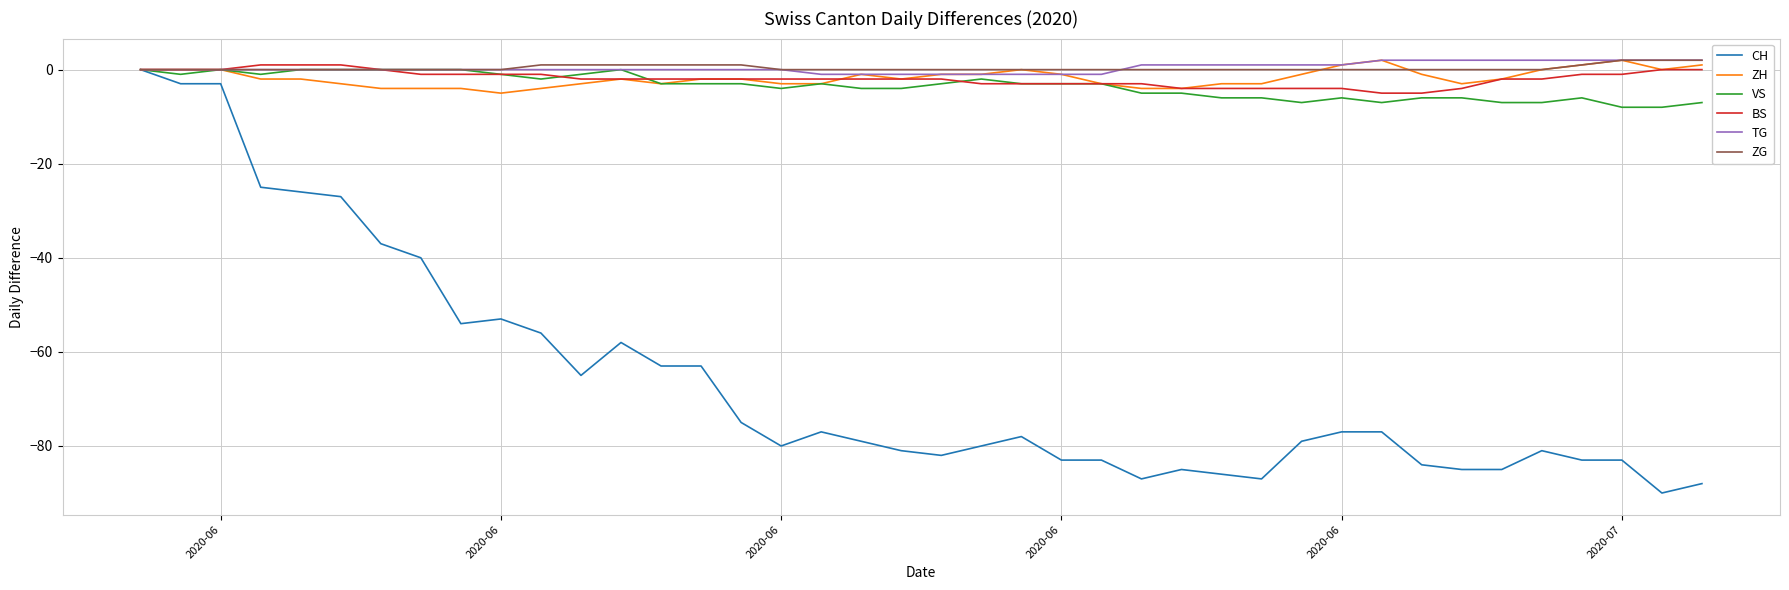

What is the smallest value displayed?

-90